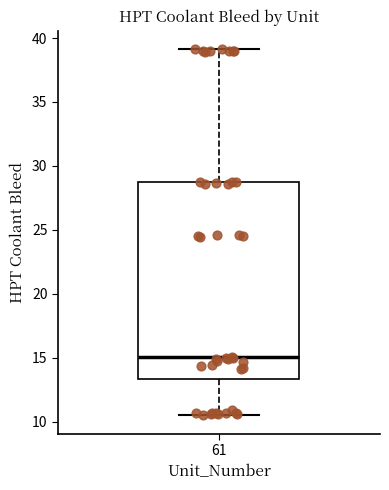

Transcribe this box plot: give where the median line is, the range the box spans, and where the two whiskers end, as read against the y-axis. The values are not printed on the chart, so give them approximately, as read against the axis.

median 15.0, box 13.5 to 28.5, whiskers 10.5 to 39.0